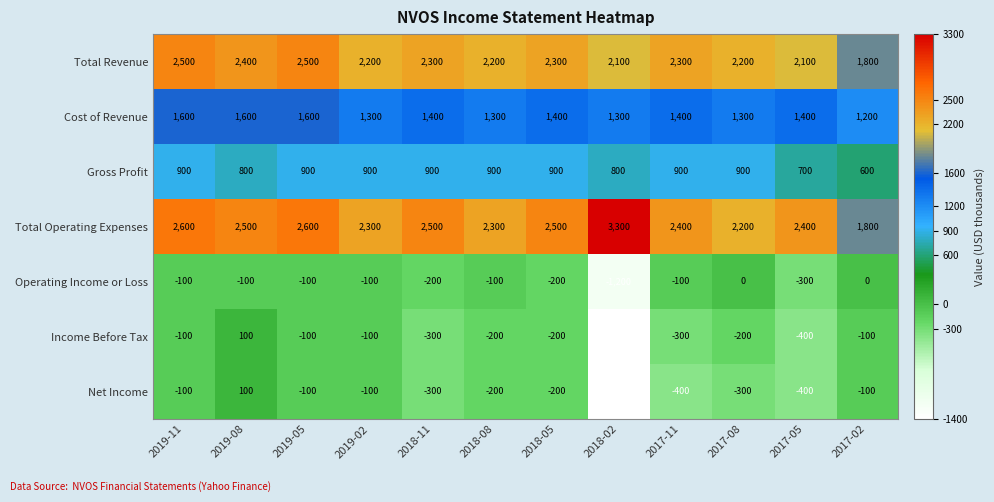

What is the sum of the Cost of Revenue values at 2018-08 and 2017-11?

2700